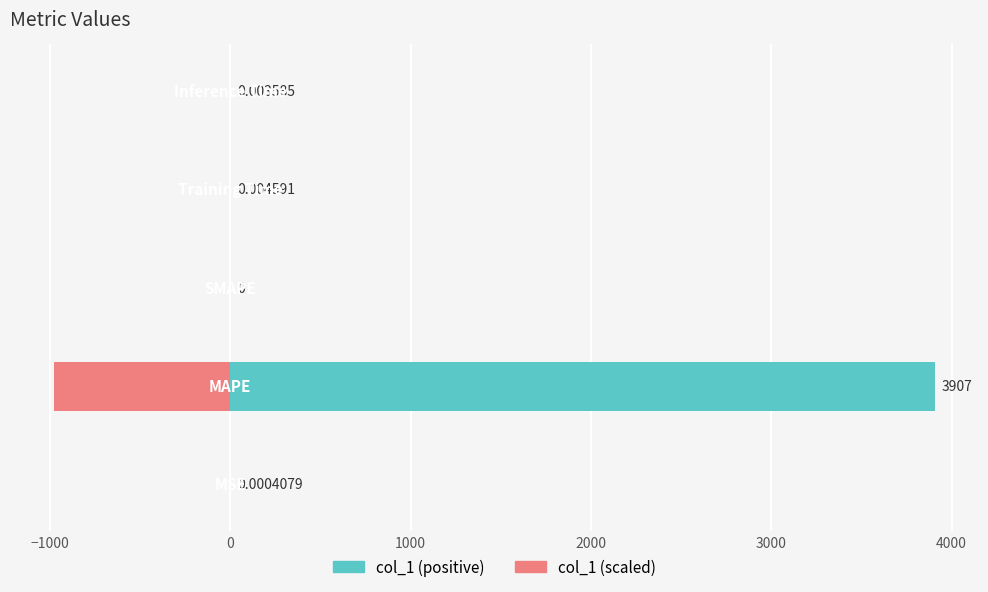

How many groups of bars are there?

5